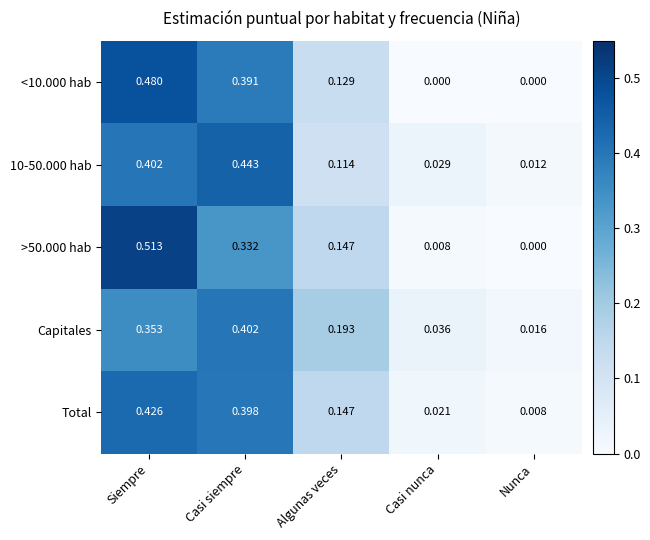

Is the value of Total at Casi nunca greater than the value of Capitales at Algunas veces?

No